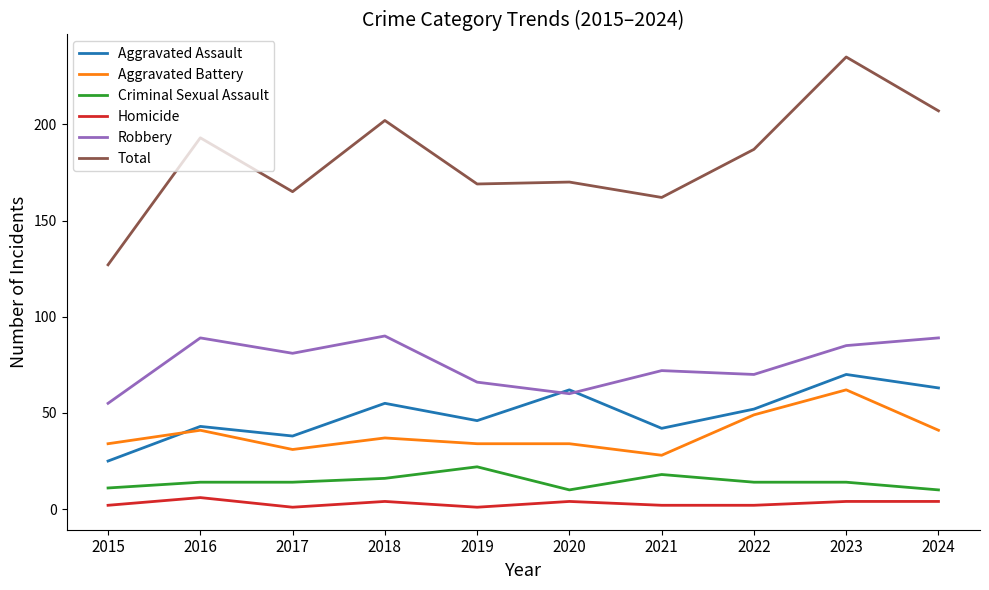

At which label does Total reach its peak?

2023